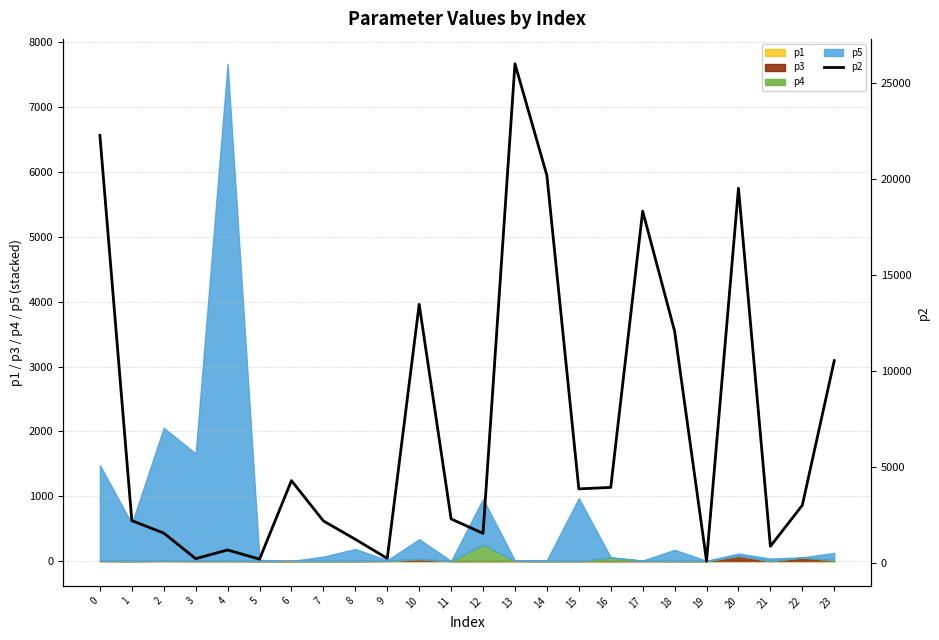

At which label is the value closest to 13054?

10